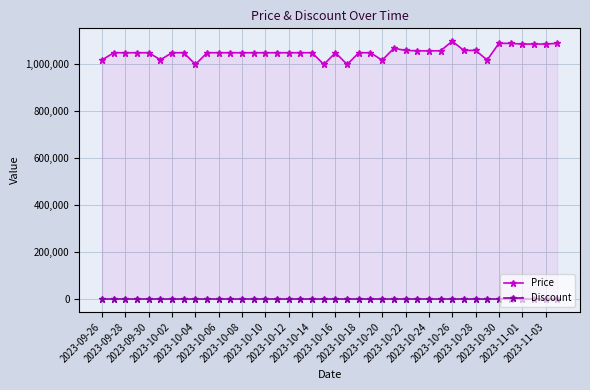

Which category has the highest value in the Discount series?

2023-09-26